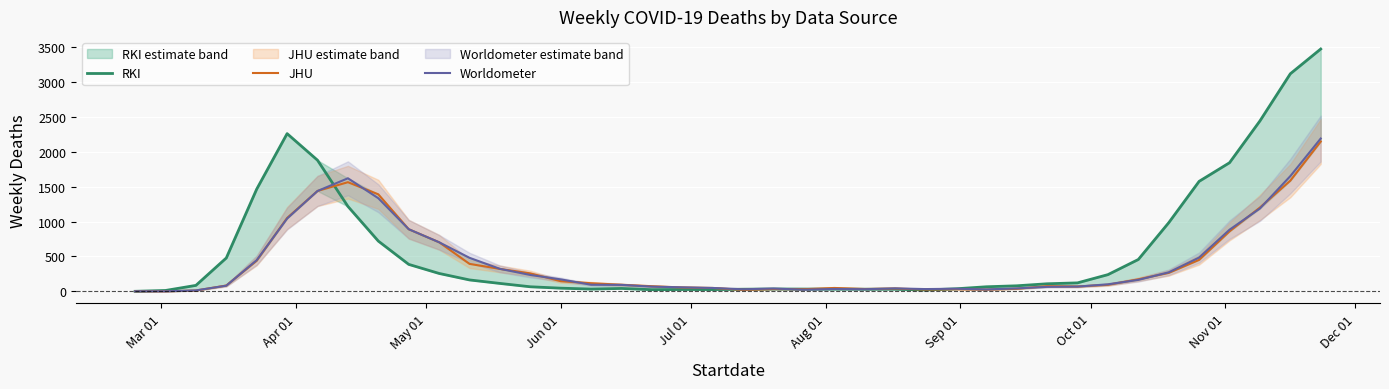

At how many categories does at least one series exceed 1241?

10